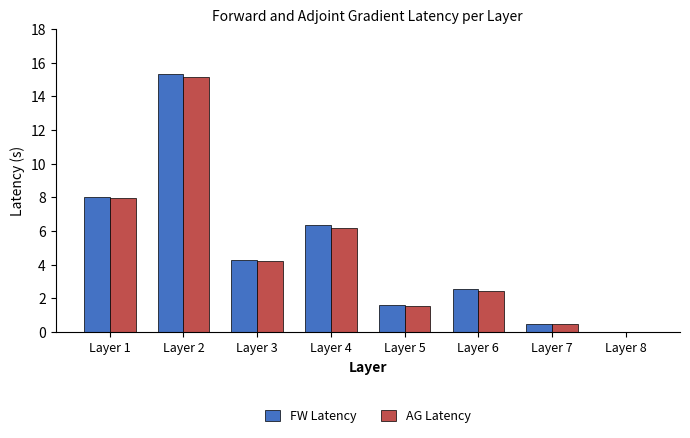

What is the spread (max minus min) of values at Layer 1?

0.1